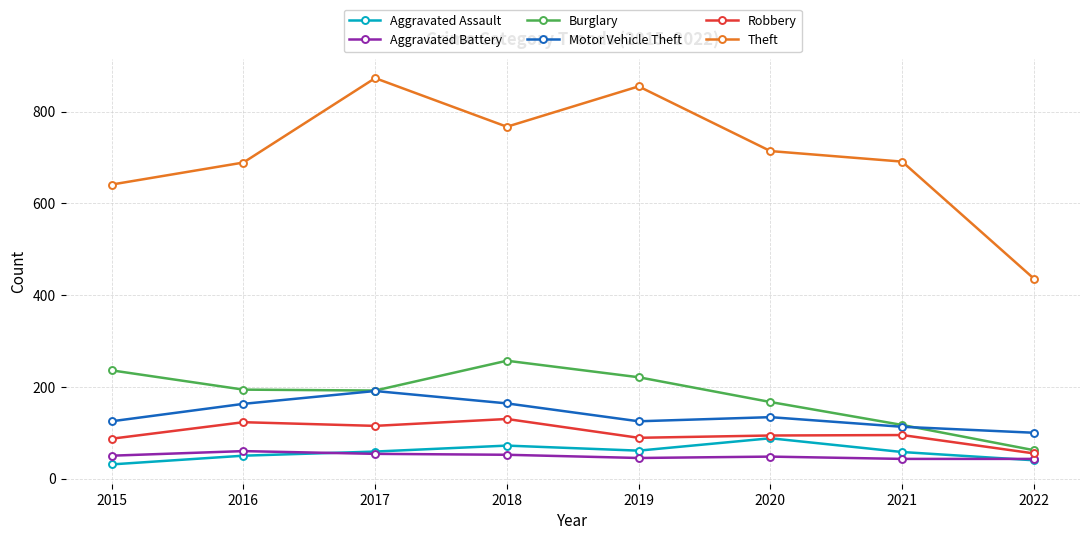

Where does the Theft series first go above 714?

2017